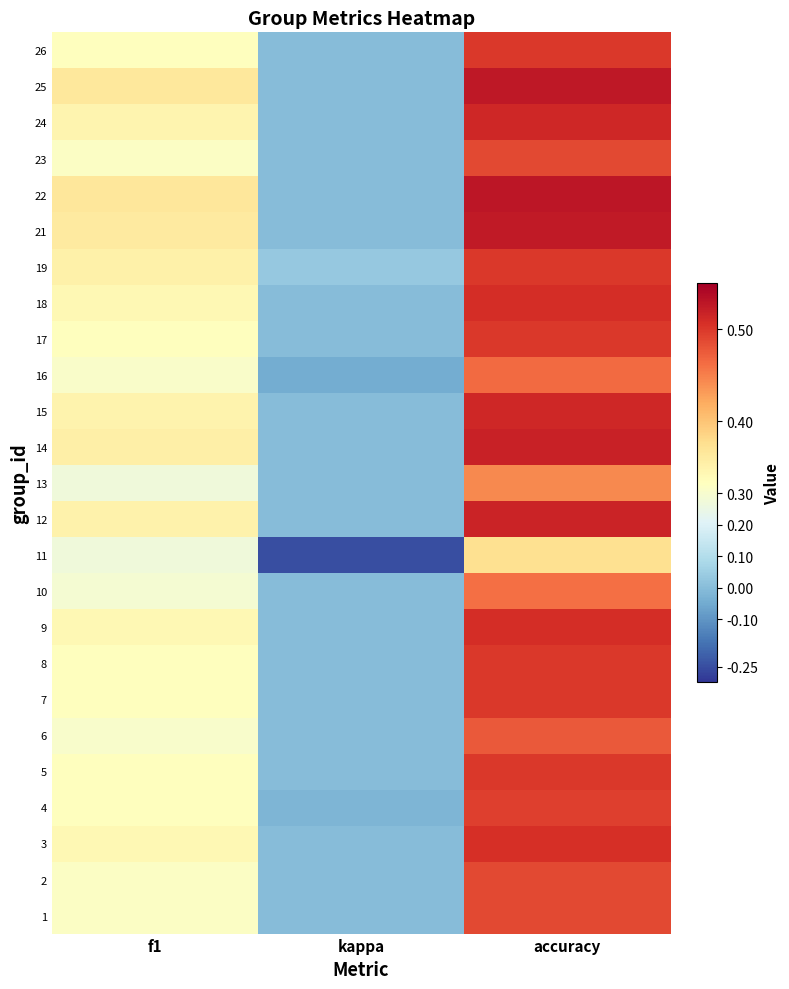

Between f1 and accuracy, which is larger?

accuracy